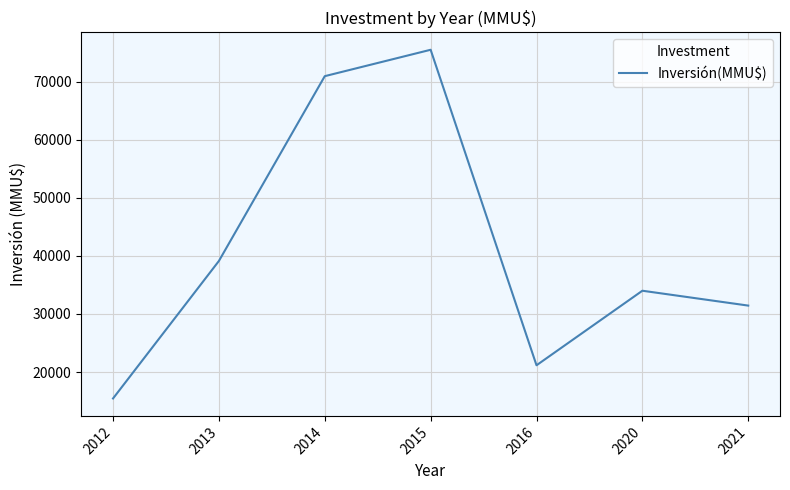

True or false: the data has more than 1 interior local peaks.

True